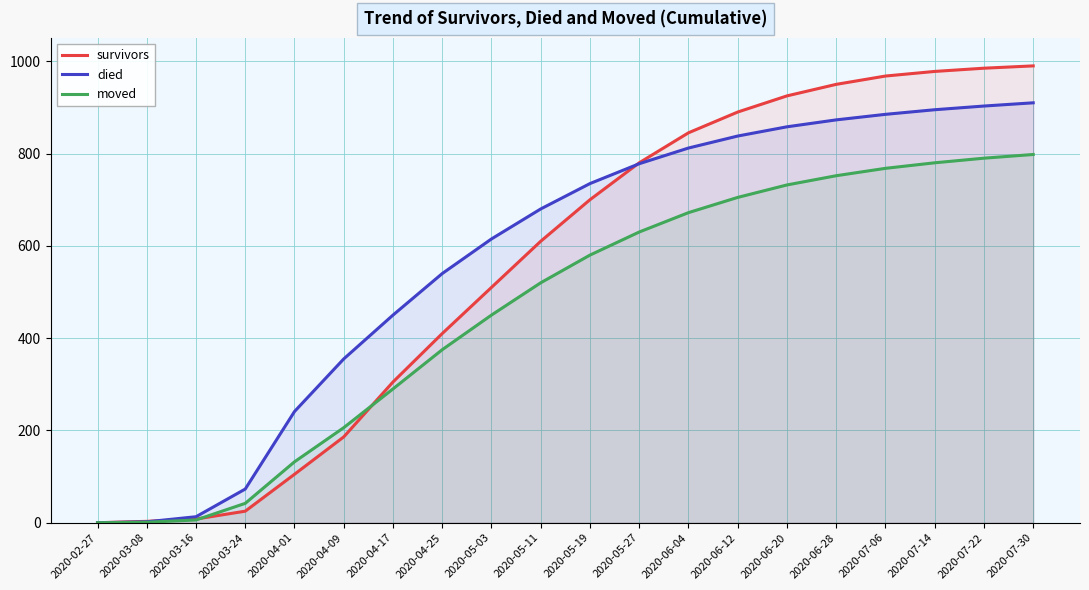

Is the value of moved at 2020-06-04 greater than the value of died at 2020-07-30?

No